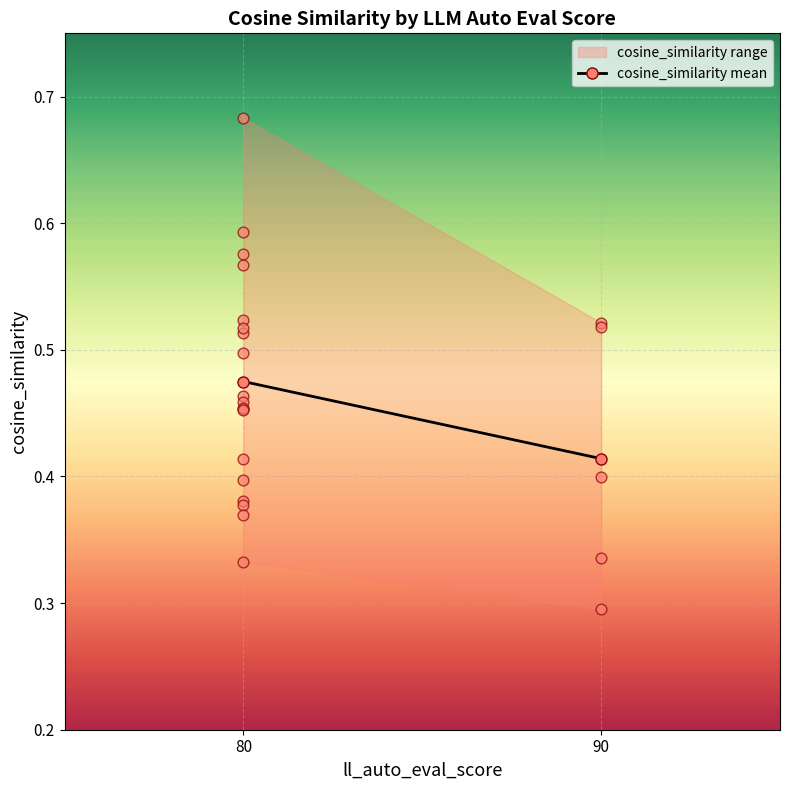

Which has a higher value, 80 or 90?

80